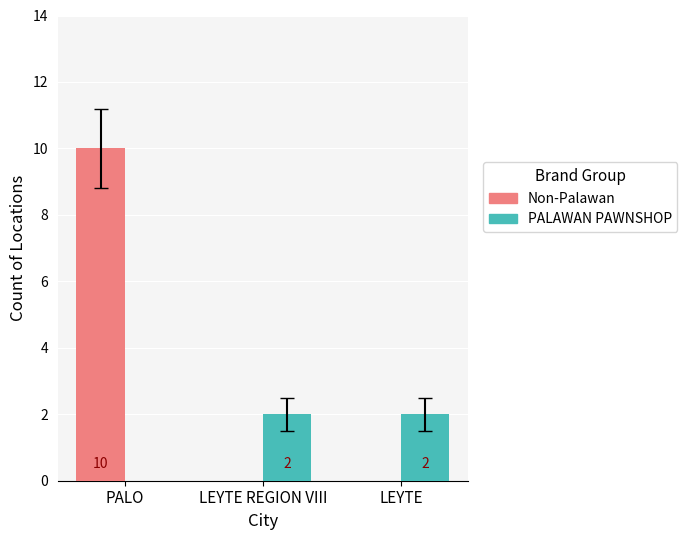

At which category is the sum across all series the highest?

PALO